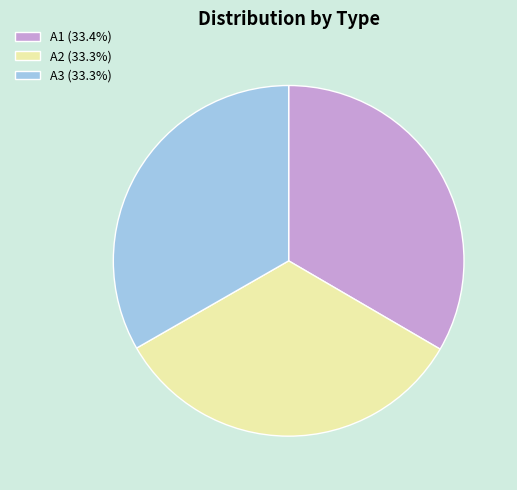

Does A2 (33.3%) represent more than half of the total?

No